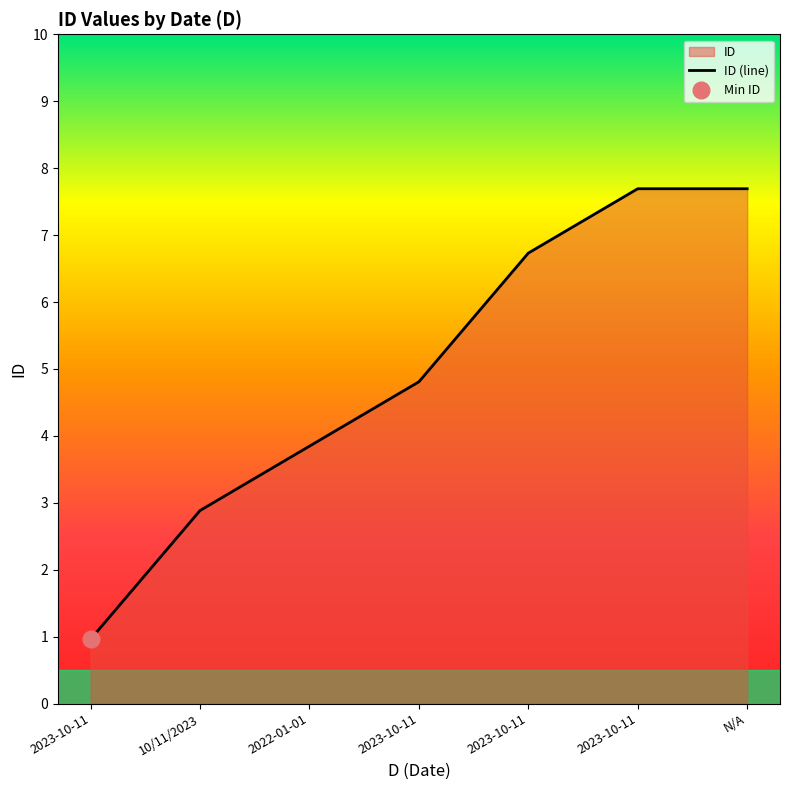

The value at 2023-10-11 is 5. True or false?

True